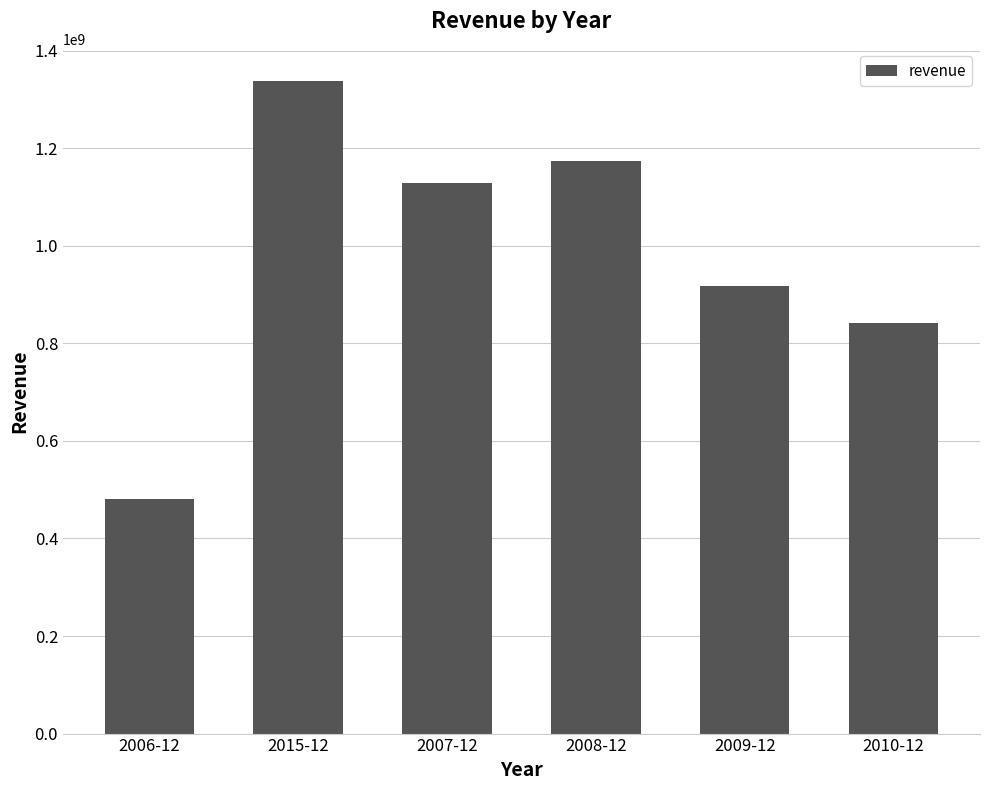

Reading left to right, transcribe all the data shown in this chart.

480434000	1336966000	1128767000	1172856000	916595000	841365000